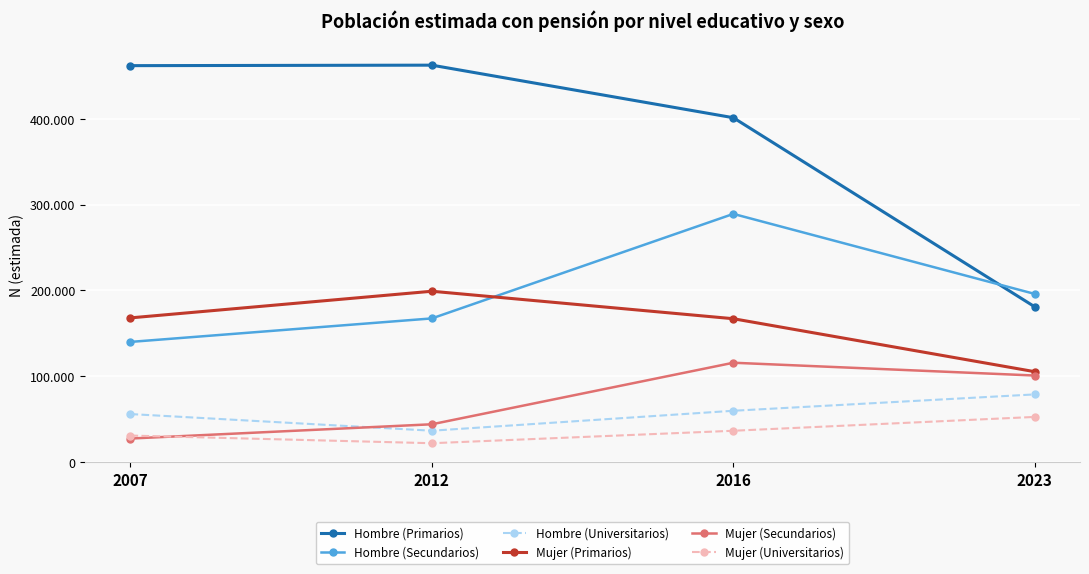

Is this an area chart (filled region under the line)?

No